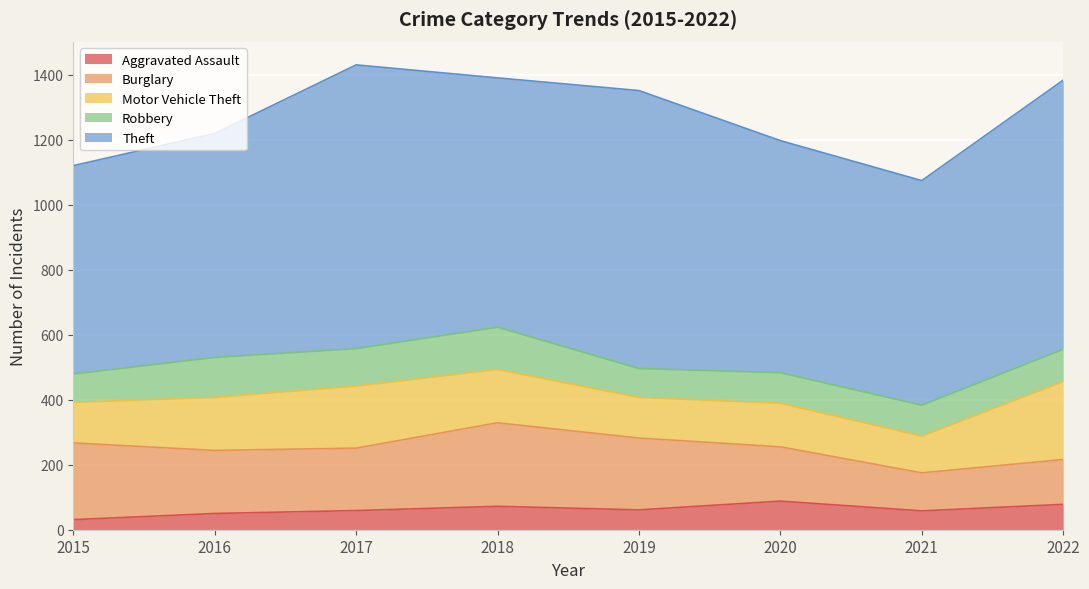

The Motor Vehicle Theft series shows 96 at 2018. True or false?

False